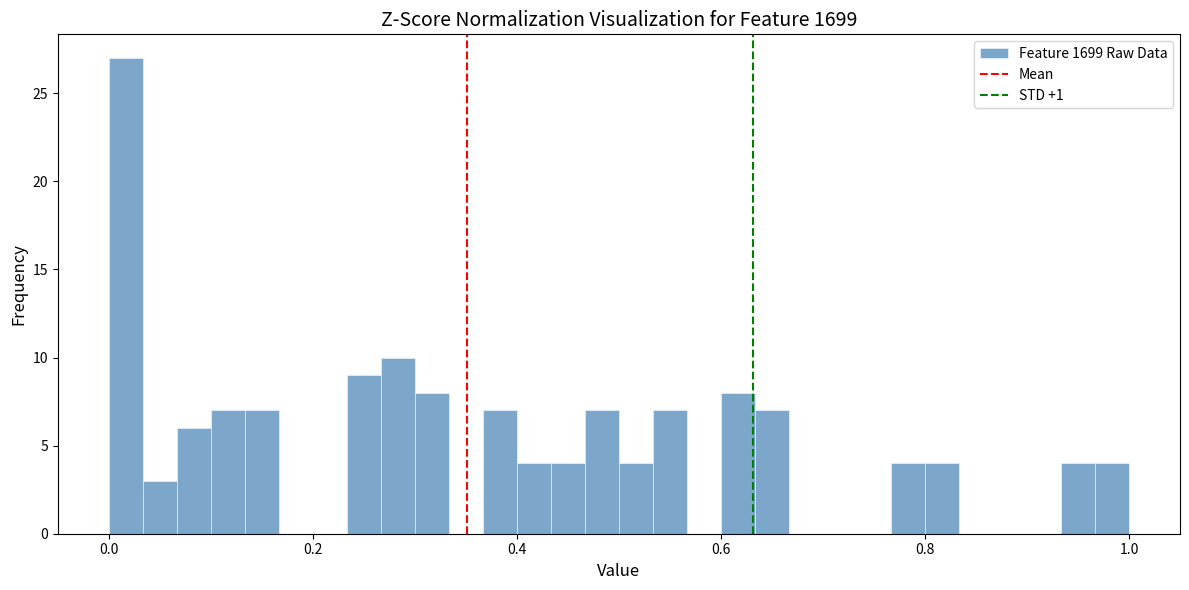

Around what value on the x-axis is the tallest bar? Give the approximate position of its centre, as read against the axis.

0.02